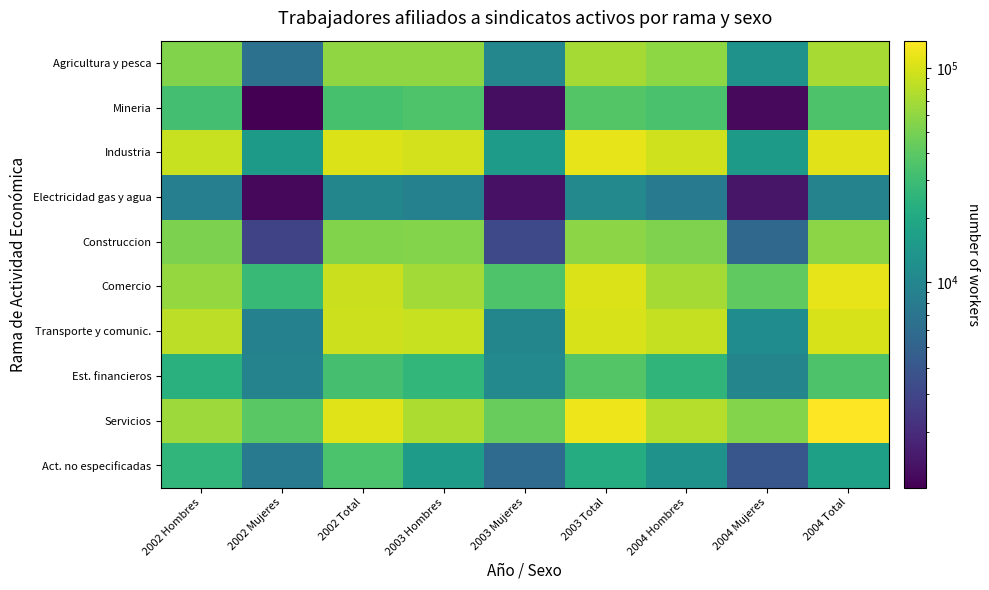

Reading left to right, list all the values displayed in this chart.

Agricultura y pesca: 2002 Hombres=54297	2002 Mujeres=6577	2002 Total=60874	2003 Hombres=60111	2003 Mujeres=10094	2003 Total=70205	2004 Hombres=59415	2004 Mujeres=12695	2004 Total=72110
Mineria: 2002 Hombres=32008	2002 Mujeres=1102	2002 Total=33110	2003 Hombres=35615	2003 Mujeres=1327	2003 Total=36942	2004 Hombres=33529	2004 Mujeres=1245	2004 Total=34774
Industria: 2002 Hombres=88815	2002 Mujeres=15101	2002 Total=103916	2003 Hombres=96892	2003 Mujeres=15794	2003 Total=112686	2004 Hombres=93980	2004 Mujeres=14940	2004 Total=108920
Electricidad gas y agua: 2002 Hombres=8676	2002 Mujeres=1232	2002 Total=9908	2003 Hombres=9085	2003 Mujeres=1405	2003 Total=10490	2004 Hombres=8016	2004 Mujeres=1468	2004 Total=9484
Construccion: 2002 Hombres=51511	2002 Mujeres=2942	2002 Total=54453	2003 Hombres=55045	2003 Mujeres=3205	2003 Total=58250	2004 Hombres=52880	2004 Mujeres=5583	2004 Total=58463
Comercio: 2002 Hombres=63276	2002 Mujeres=28694	2002 Total=91970	2003 Hombres=68805	2003 Mujeres=36036	2003 Total=104841	2004 Hombres=69523	2004 Mujeres=41803	2004 Total=111326
Transporte y comunic.: 2002 Hombres=83196	2002 Mujeres=9078	2002 Total=92274	2003 Hombres=89748	2003 Mujeres=10006	2003 Total=99754	2004 Hombres=87977	2004 Mujeres=11366	2004 Total=99343
Est. financieros: 2002 Hombres=23153	2002 Mujeres=9478	2002 Total=32631	2003 Hombres=26336	2003 Mujeres=10521	2003 Total=36857	2004 Hombres=25428	2004 Mujeres=9711	2004 Total=35139
Servicios: 2002 Hombres=66279	2002 Mujeres=39349	2002 Total=105628	2003 Hombres=73817	2003 Mujeres=43962	2003 Total=117779	2004 Hombres=78747	2004 Mujeres=55273	2004 Total=134020
Act. no especificadas: 2002 Hombres=26061	2002 Mujeres=8105	2002 Total=34166	2003 Hombres=15784	2003 Mujeres=5919	2003 Total=21703	2004 Hombres=12776	2004 Mujeres=3996	2004 Total=16772